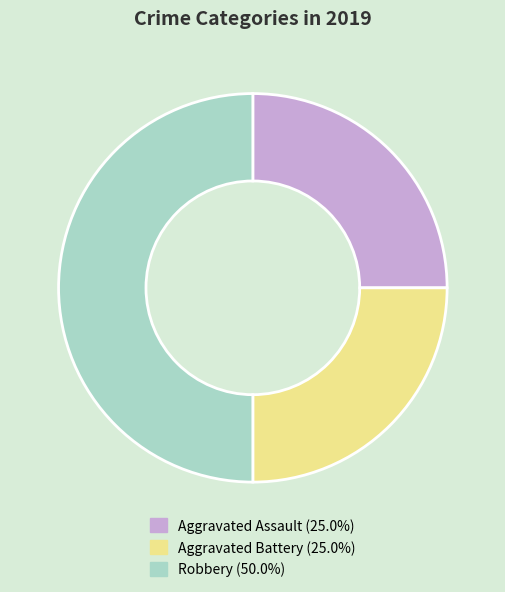

What is the ratio of the value at Aggravated Assault (25.0%) to the value at Robbery (50.0%)?

0.5